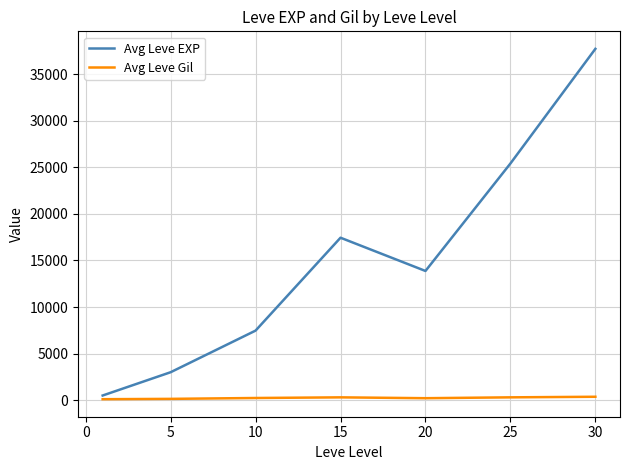

Rank the series by their maximum value, from highest to lowest.

Avg Leve EXP, Avg Leve Gil